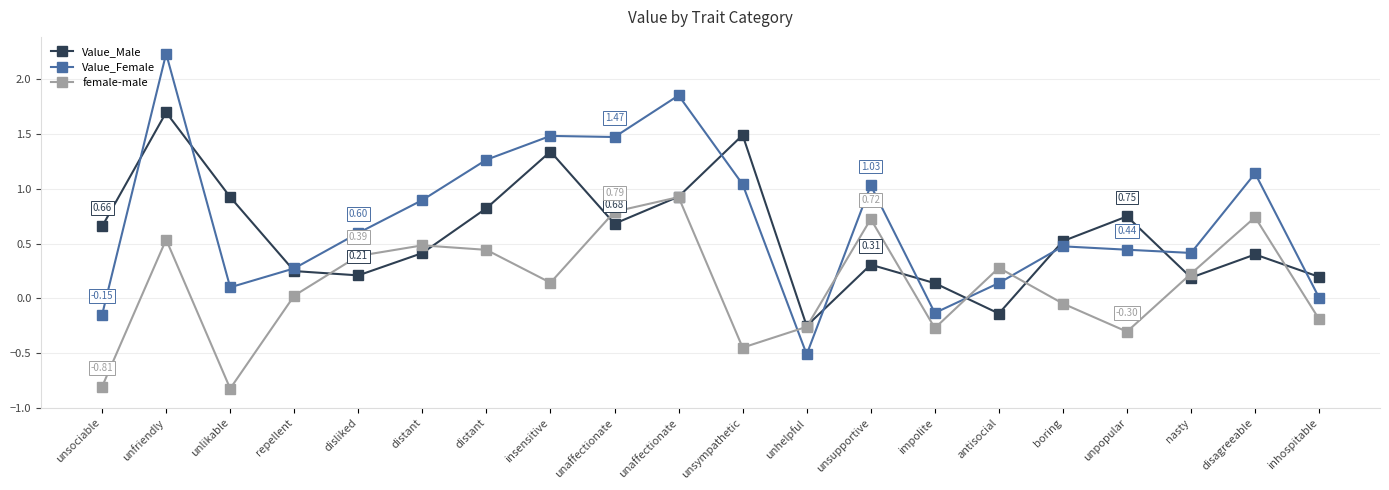

At which label does Value_Male first exceed 0?

unsociable